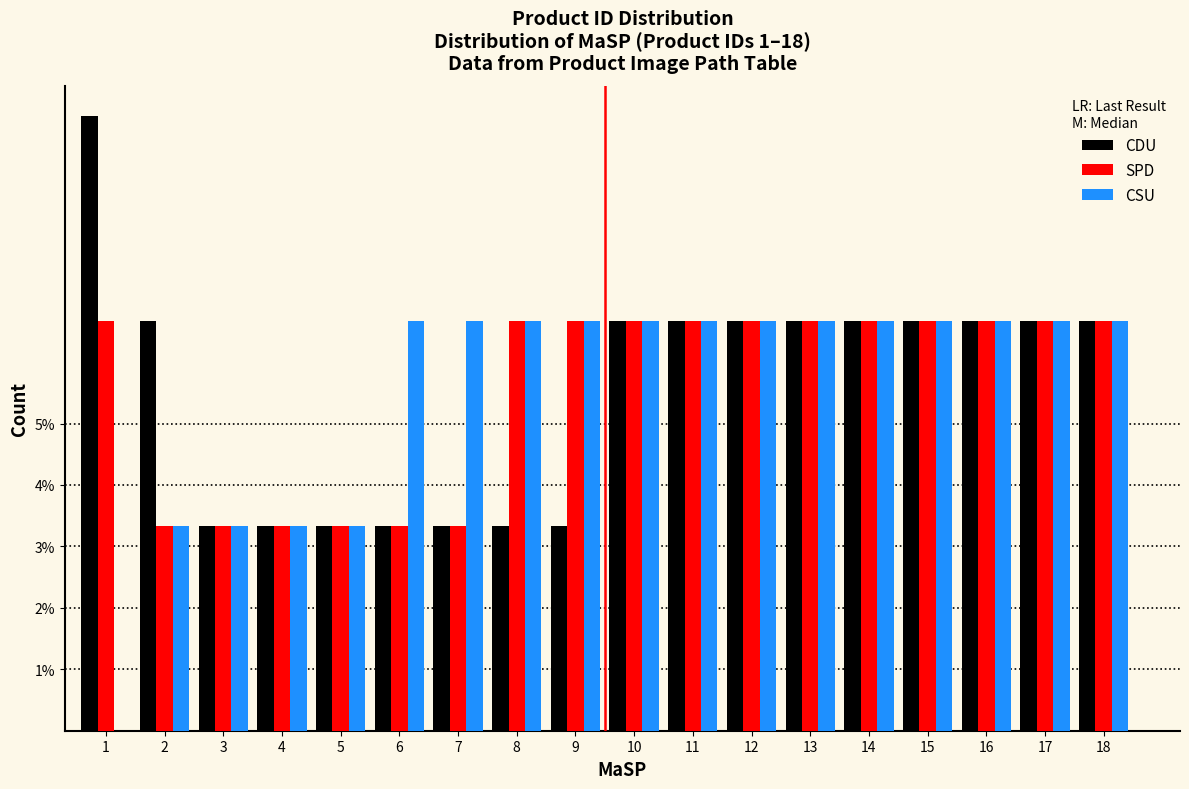

What is the highest value of the CDU series?

10.0